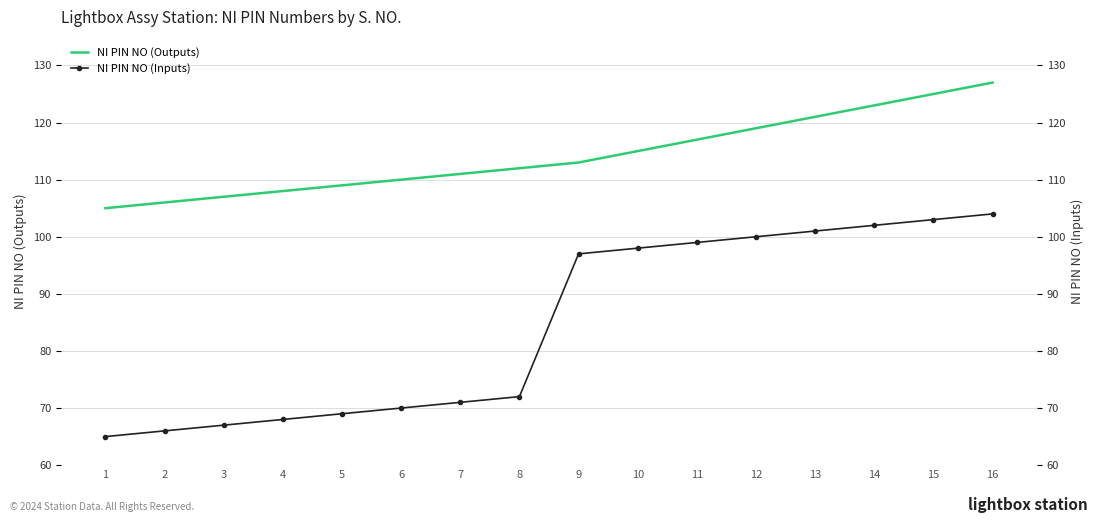

At which label does NI PIN NO (Inputs) first exceed 97?

10